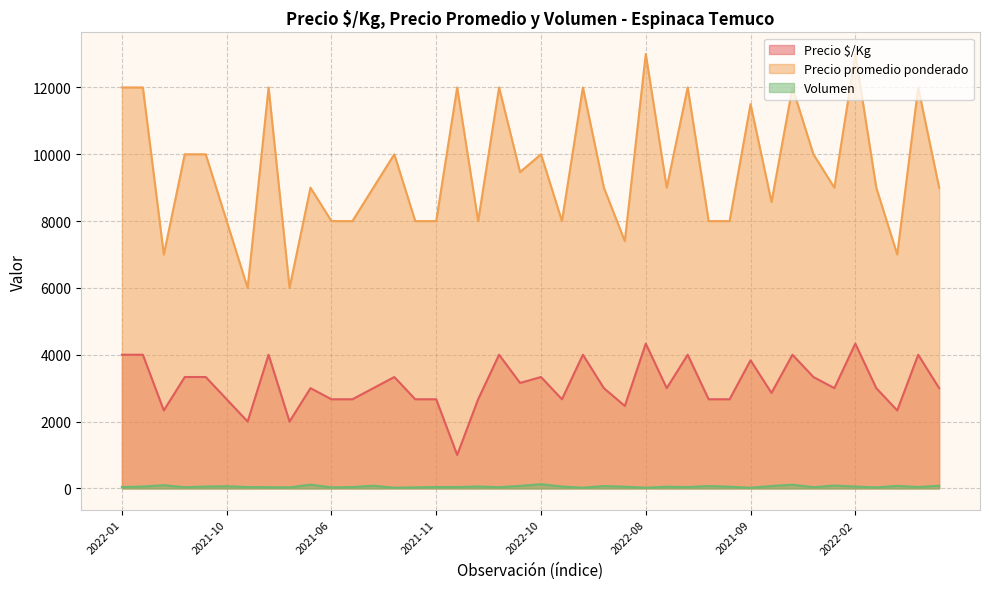

Is the value of Volumen at 2021-06 greater than the value of Precio promedio ponderado at 2021-11?

No